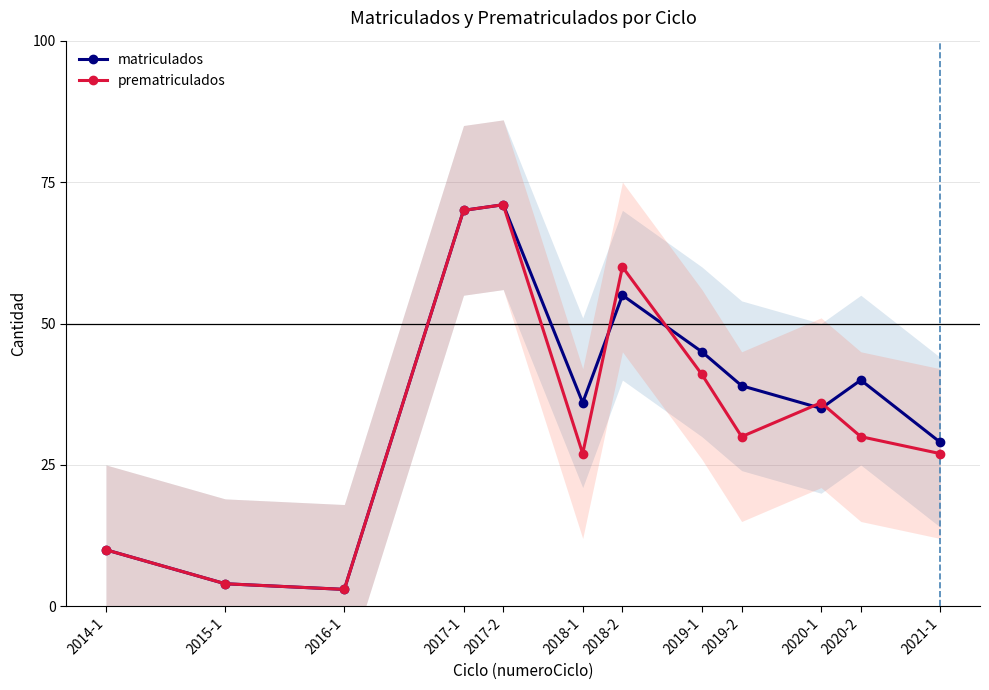

True or false: prematriculados and matriculados intersect in this chart.

True